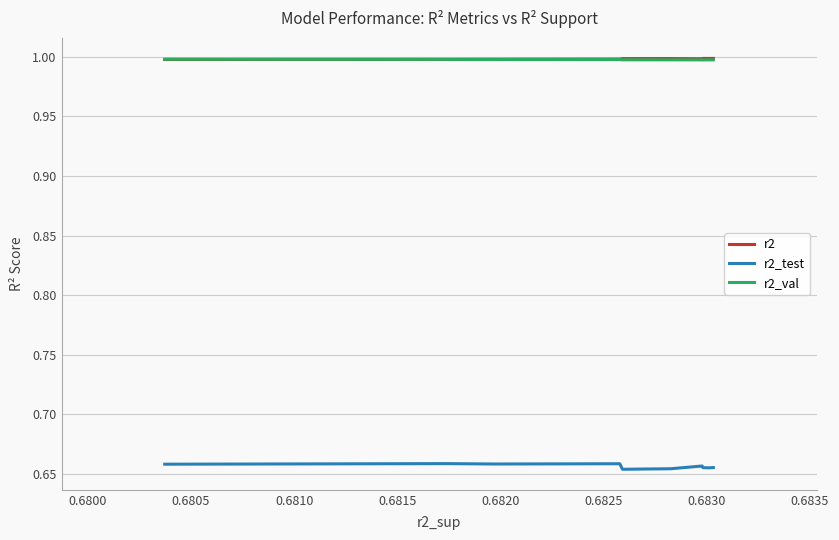

What is the lowest value of the r2_val series?

1.0